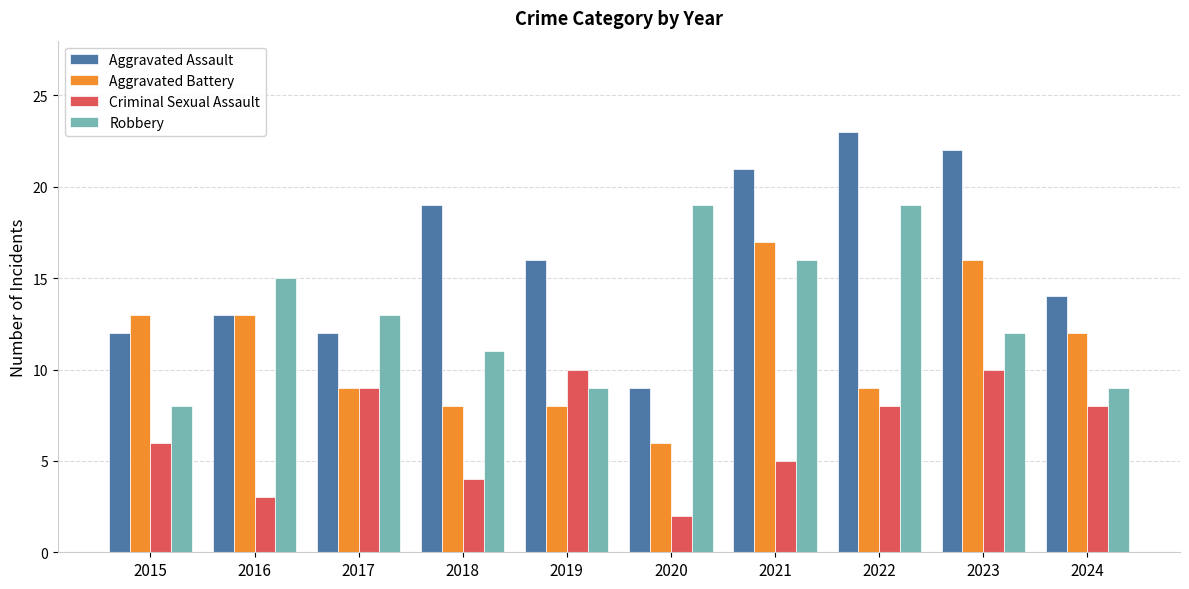

What is the sum of the Aggravated Assault values at 2021 and 2023?

43